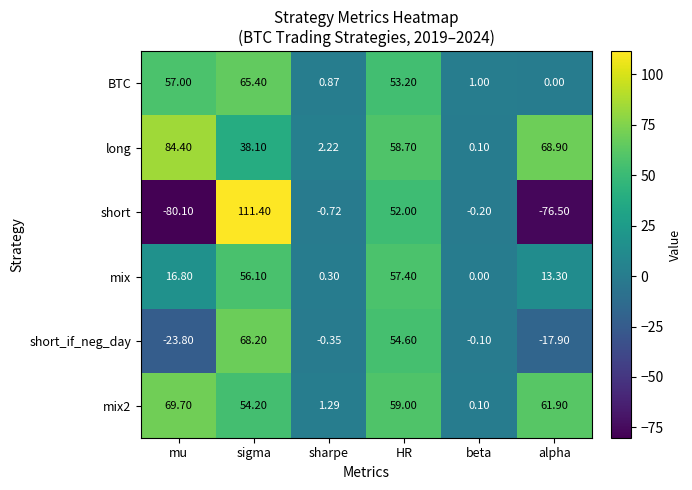

At which category is the sum across all series the highest?

sigma